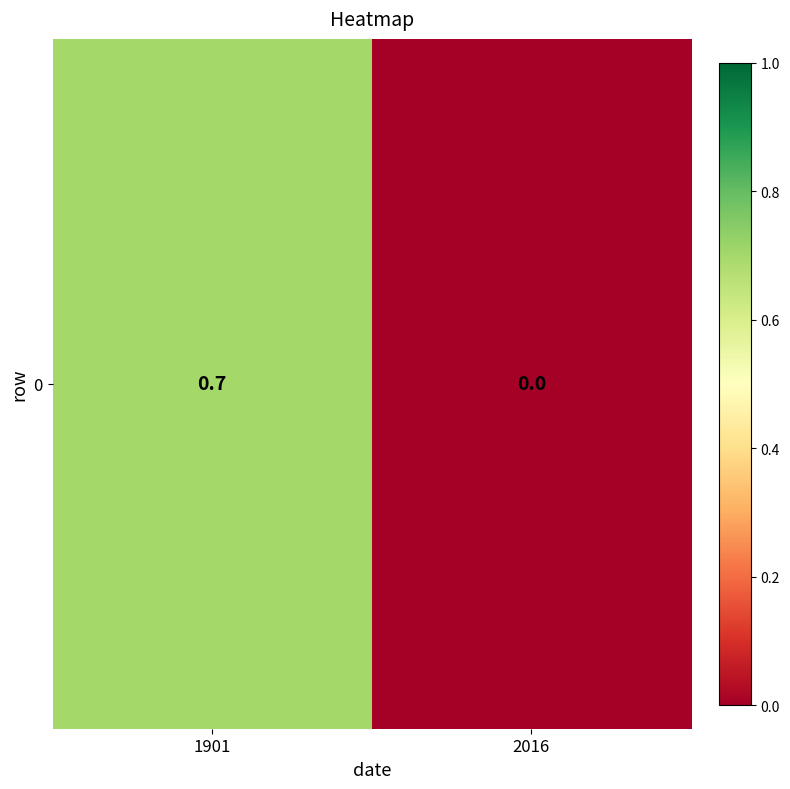

Reading left to right, extract all data points from this chart.

0.7	0.0